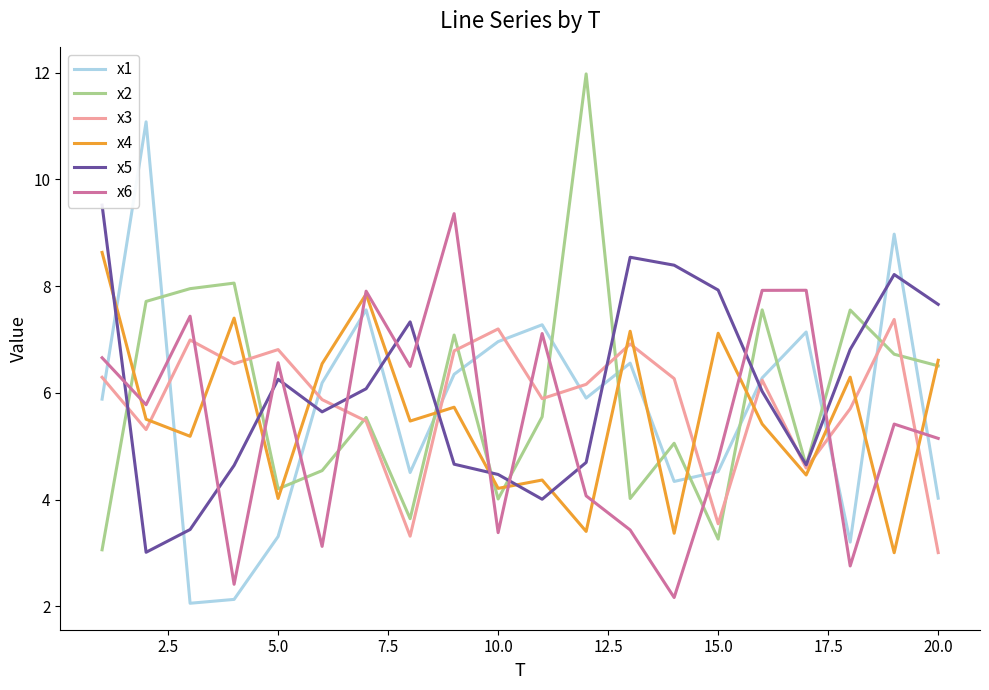

What is the minimum value for x4?

3.0